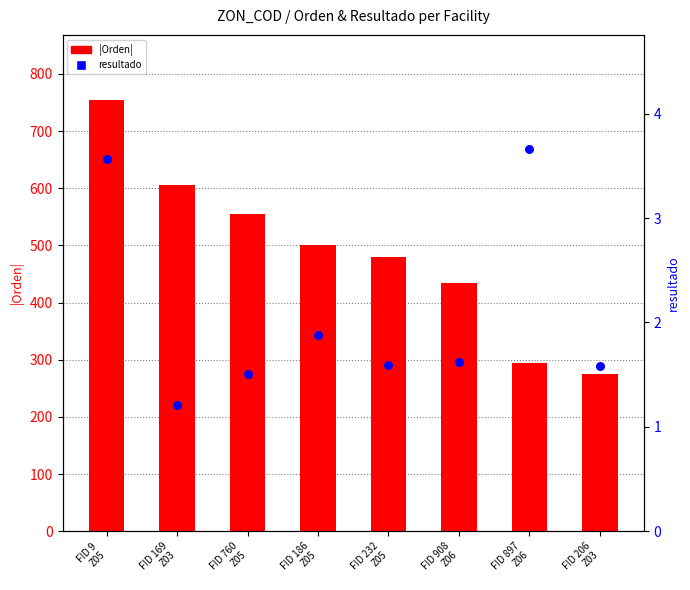

At how many categories does at least one series exceed 277?

7